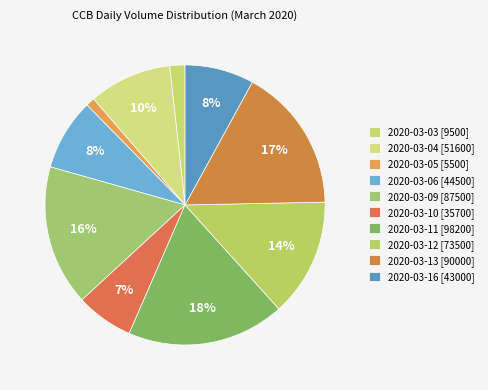

Count the number of slices in the pie.

10